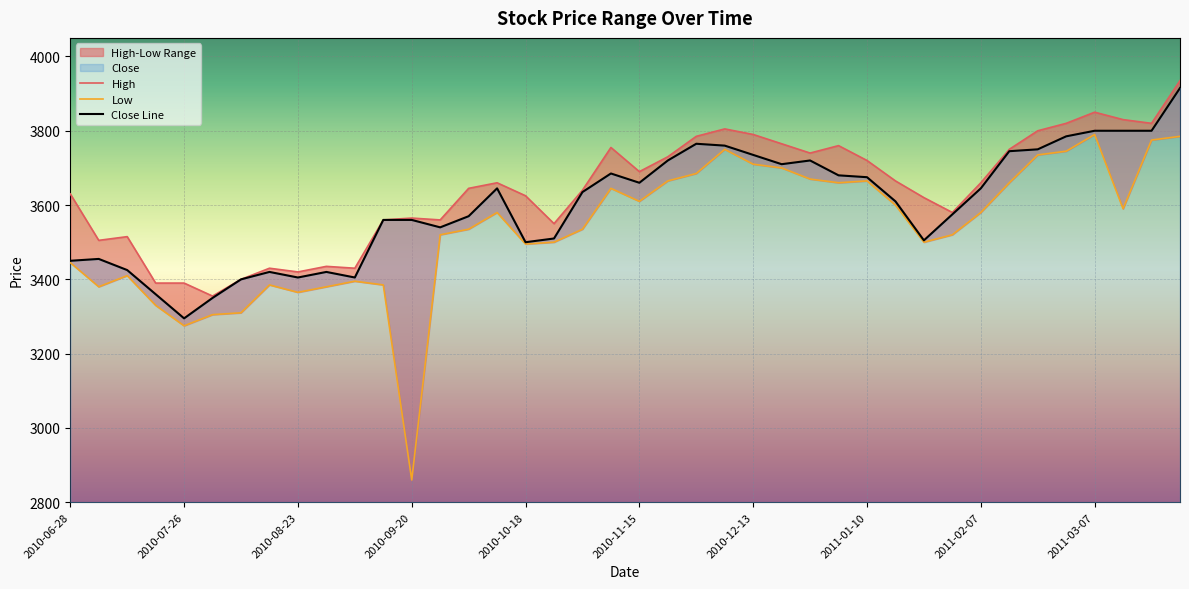

What is the approximate value of Close at 2011-03-21, to the nearest 10?

3800